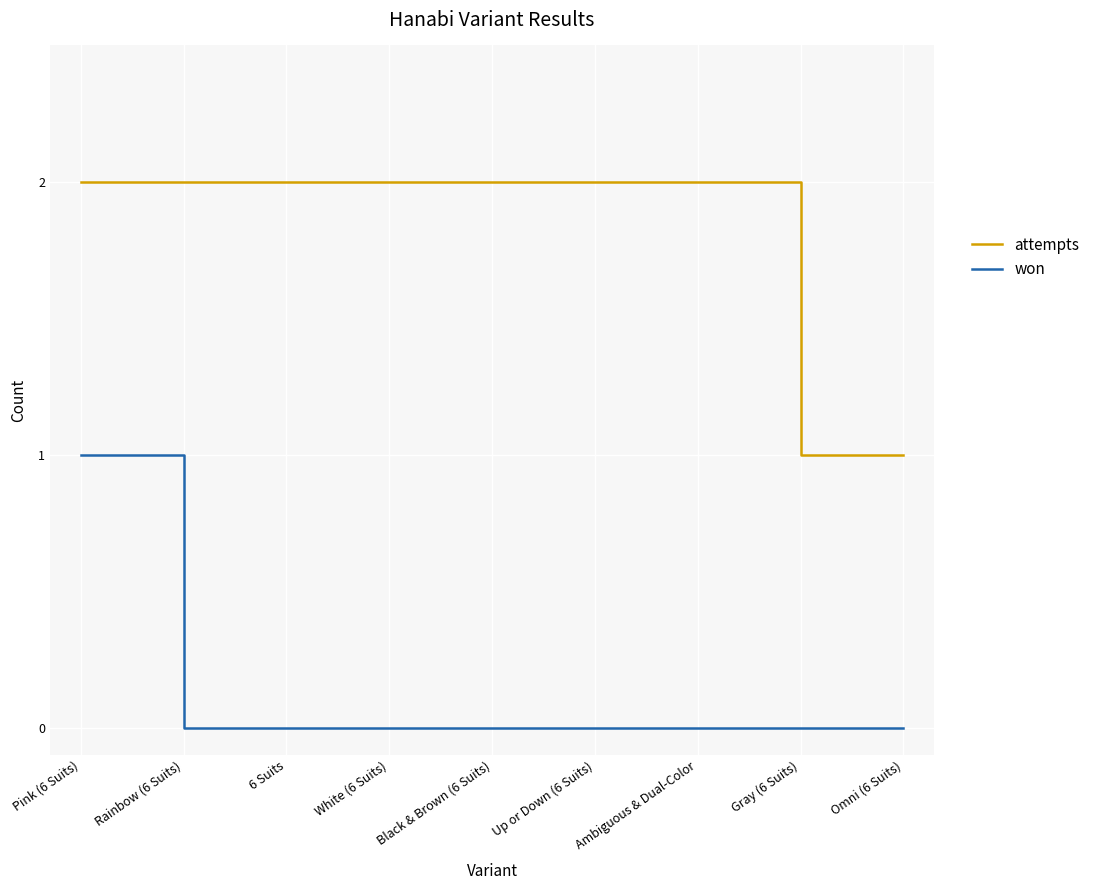

Is it true that won equals 1 at Pink (6 Suits)?

True